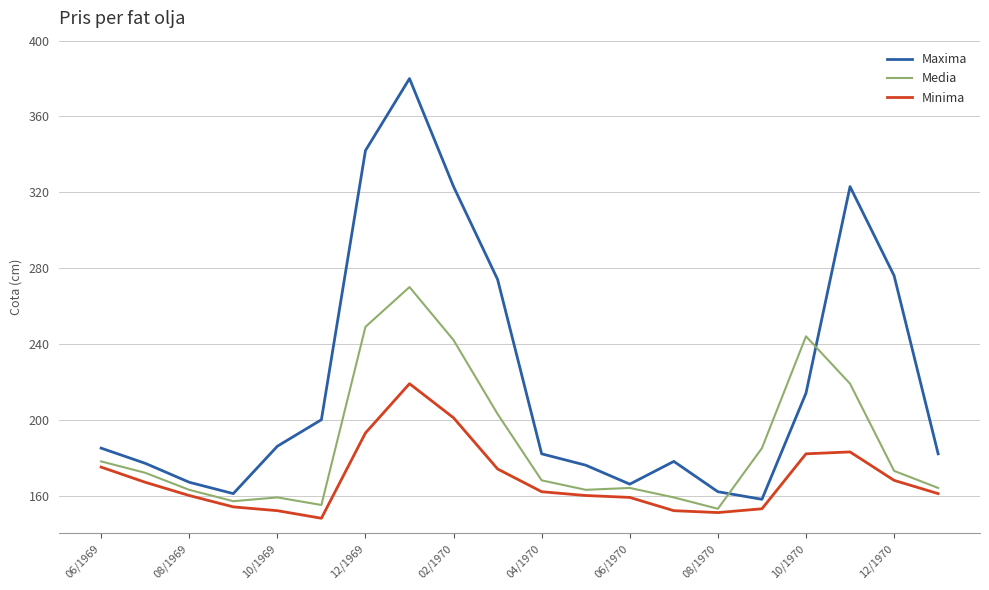

What is the maximum value for Maxima?

380